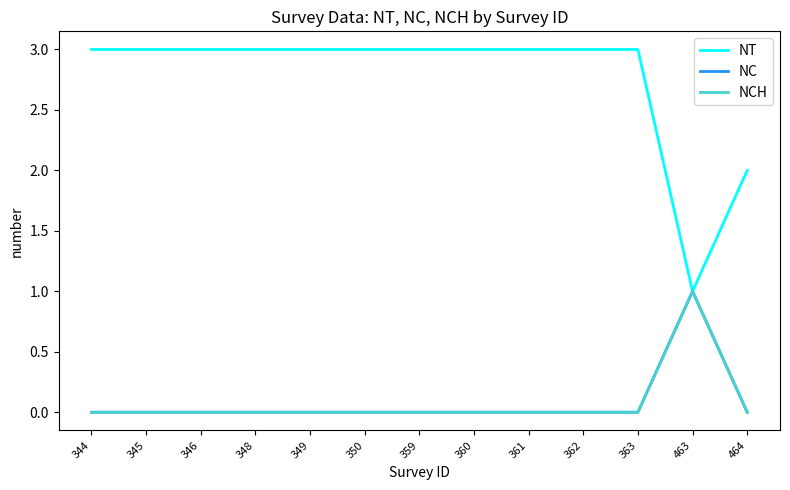

Is this an area chart (filled region under the line)?

No